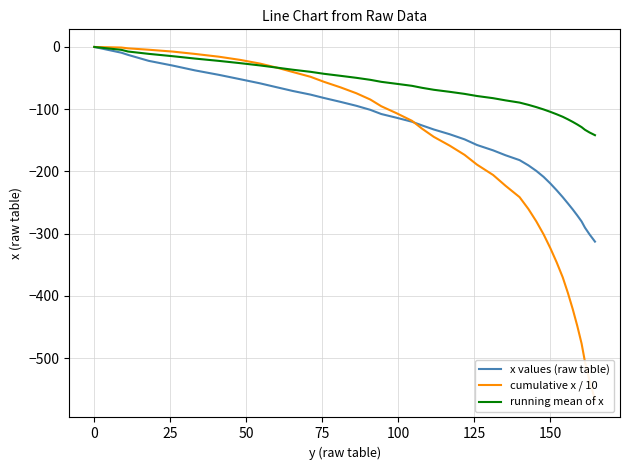

What is the difference between the maximum and minimum values in the running mean of x series?

141.7